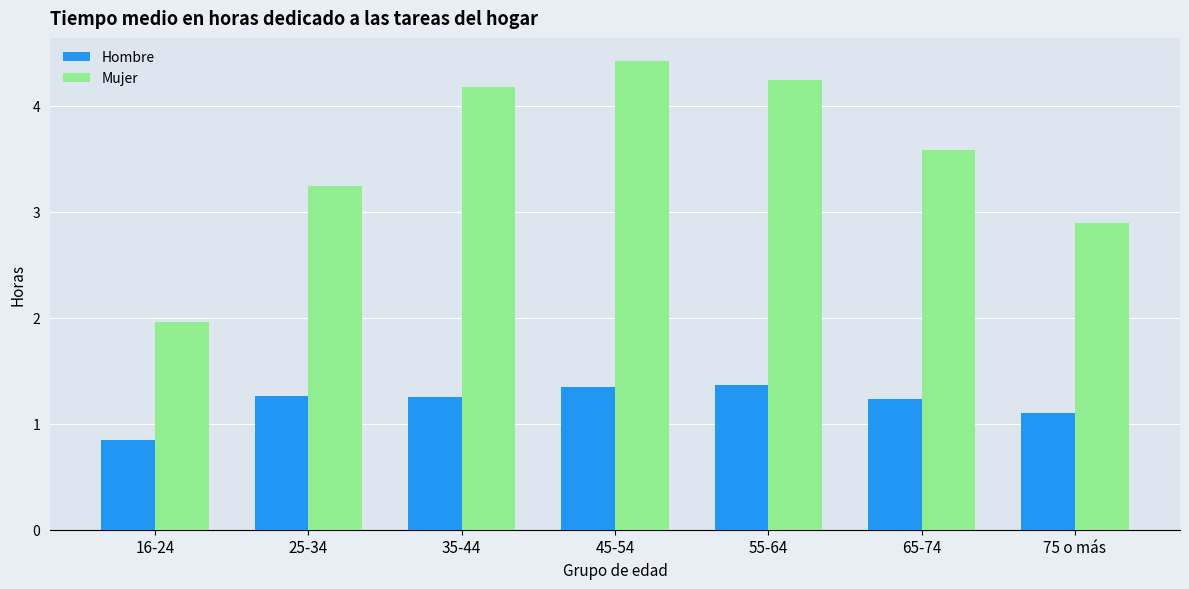

What is the total value across all series at 55-64?

5.6